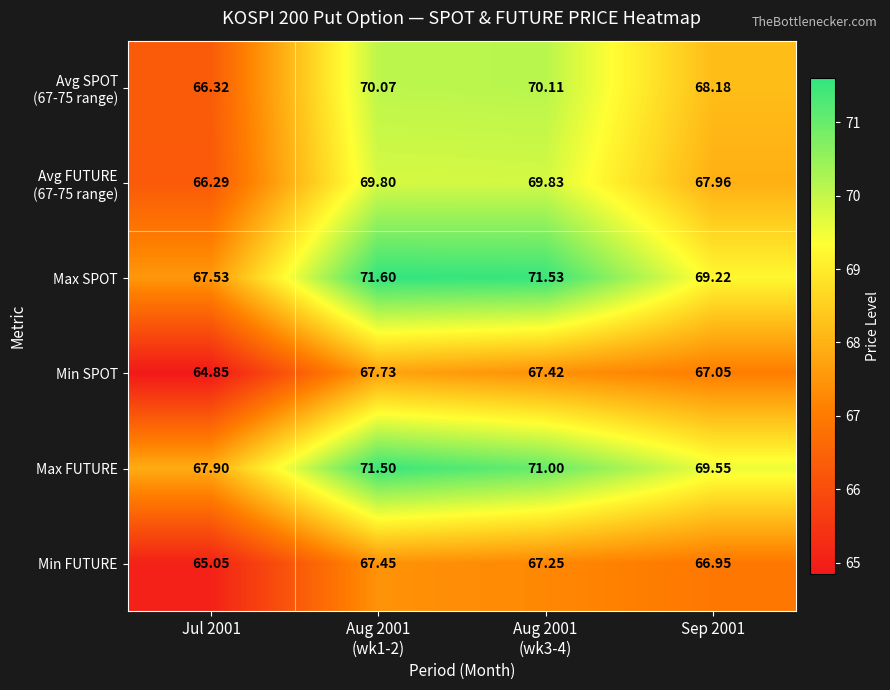

Which series has the largest range (max minus min)?

Max SPOT